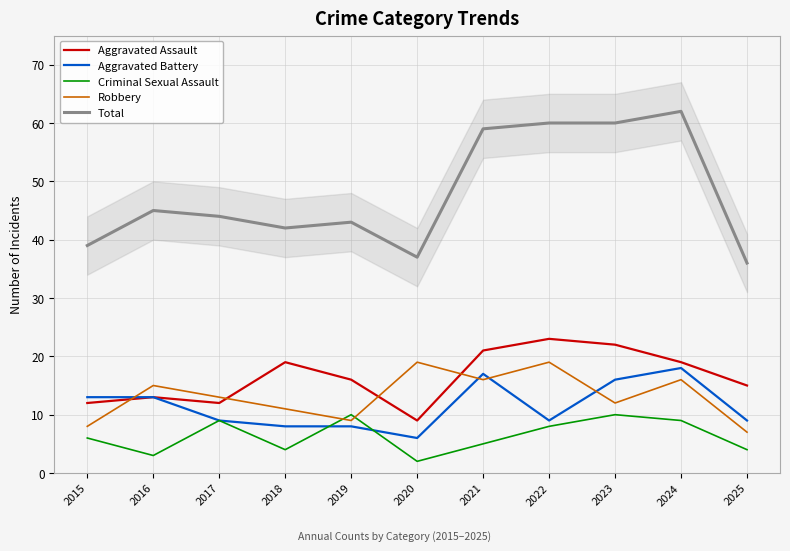

At which category does Criminal Sexual Assault reach its first local peak?

2017